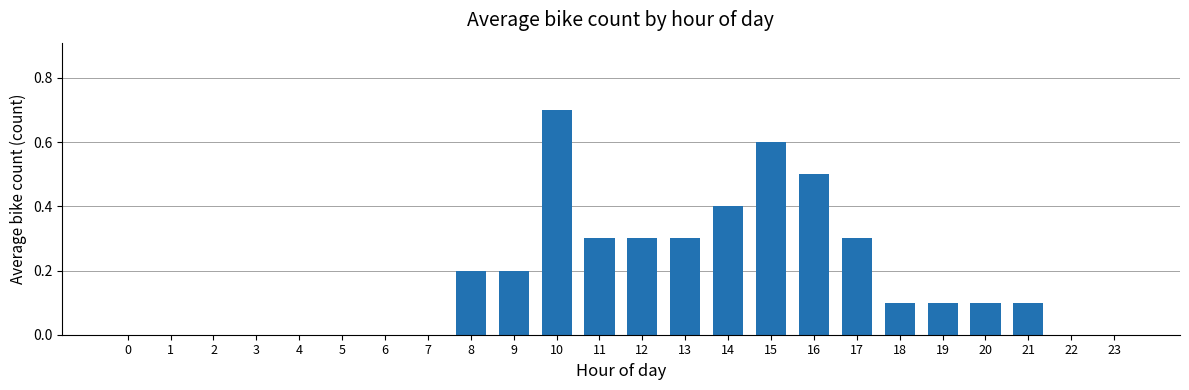

Are the bars horizontal?

No